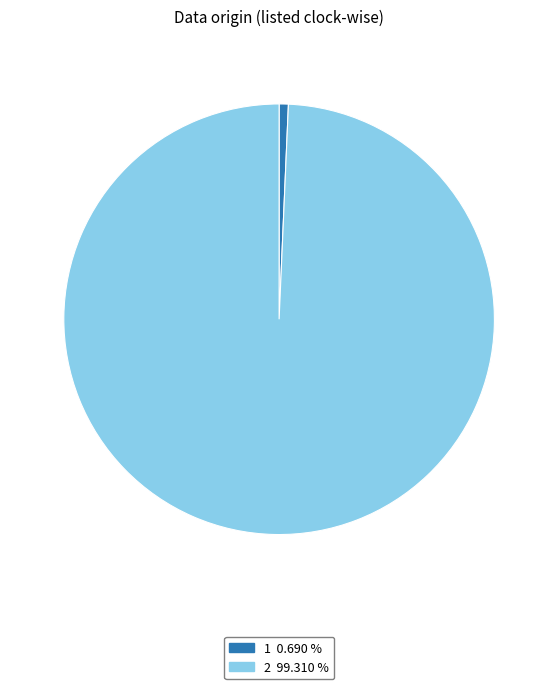

Which slice is the smallest?

1